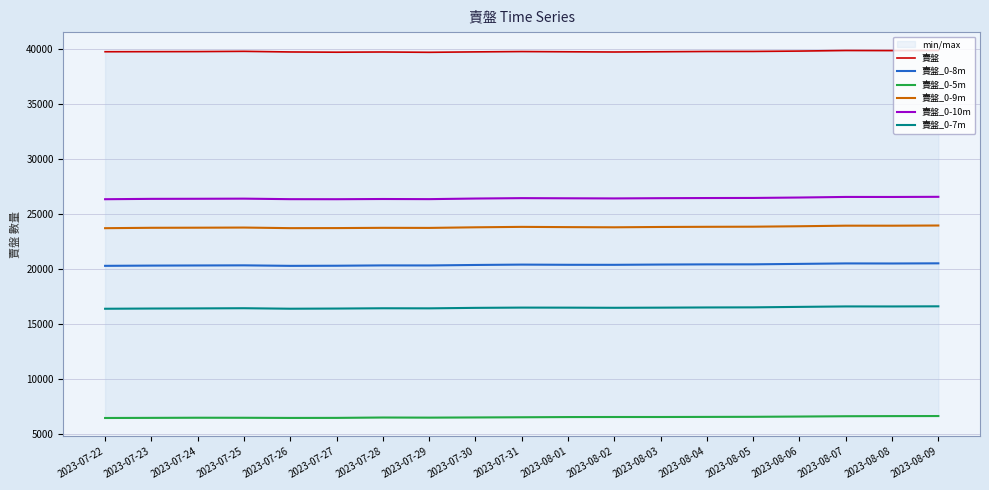

What are all the series names shown in the legend?

賣盤, 賣盤_0-8m, 賣盤_0-5m, 賣盤_0-9m, 賣盤_0-10m, 賣盤_0-7m